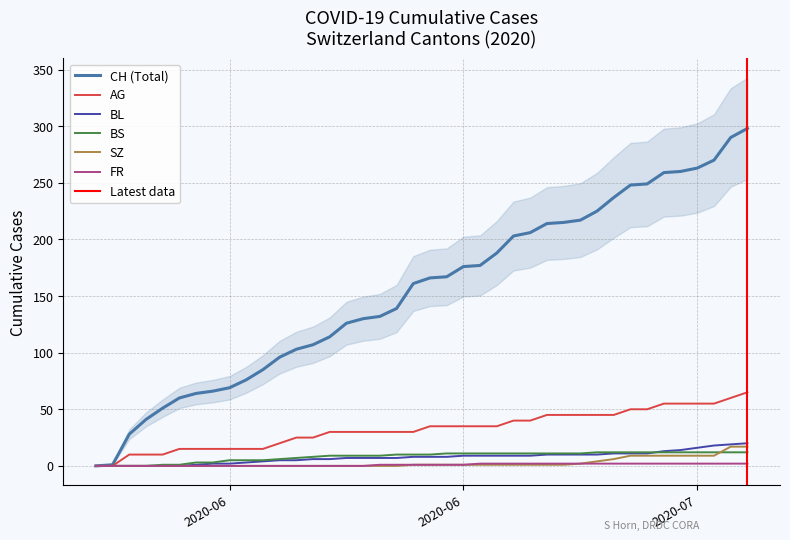

The AG series shows 15 at 2020-06-06. True or false?

True